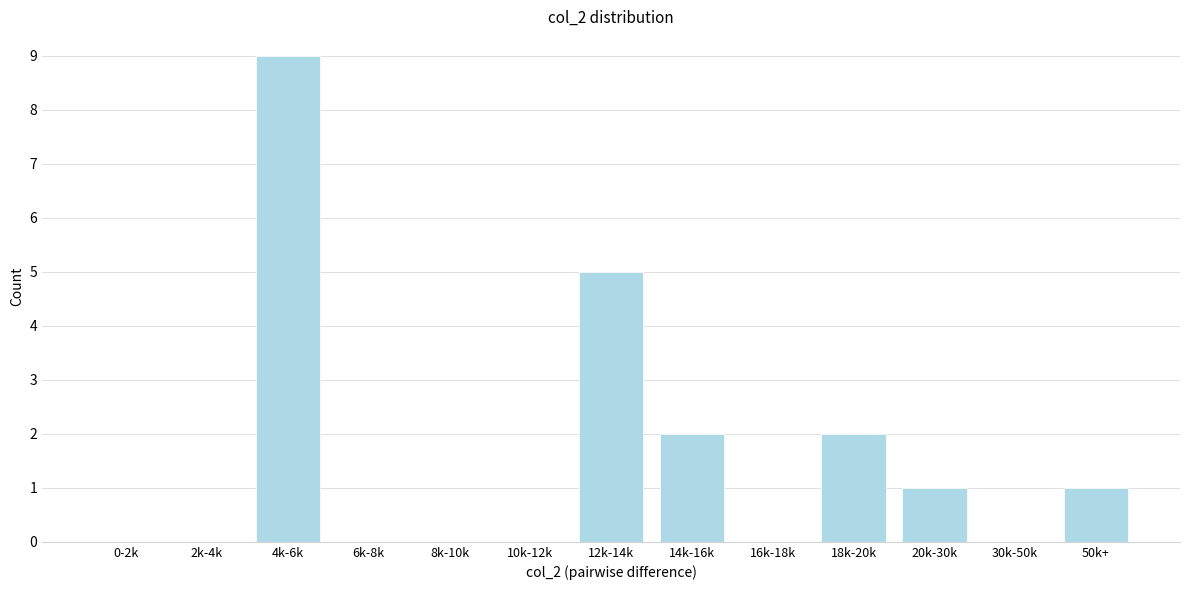

Reading right to left, list all the values displayed in this chart.

50k+=1	30k-50k=0	20k-30k=1	18k-20k=2	16k-18k=0	14k-16k=2	12k-14k=5	10k-12k=0	8k-10k=0	6k-8k=0	4k-6k=9	2k-4k=0	0-2k=0